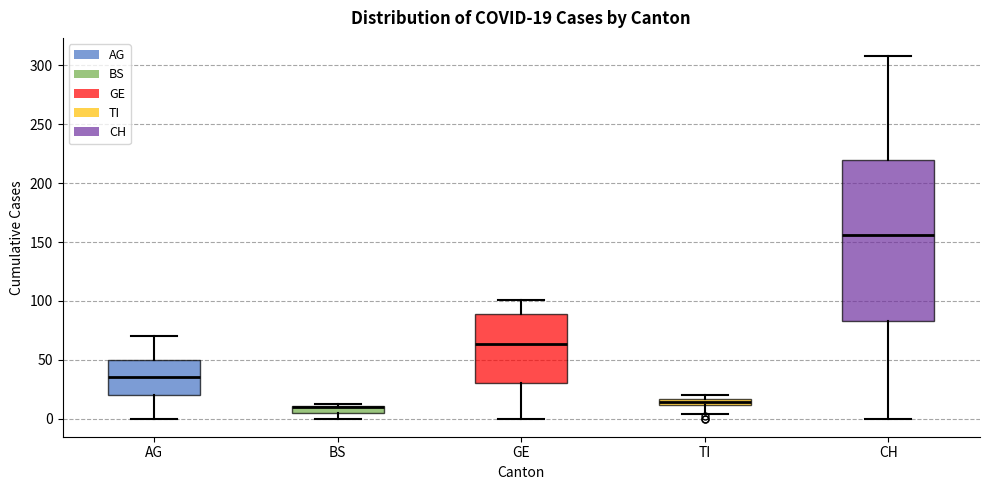

Which box is the tallest, from its lower edge to its upper edge?

CH